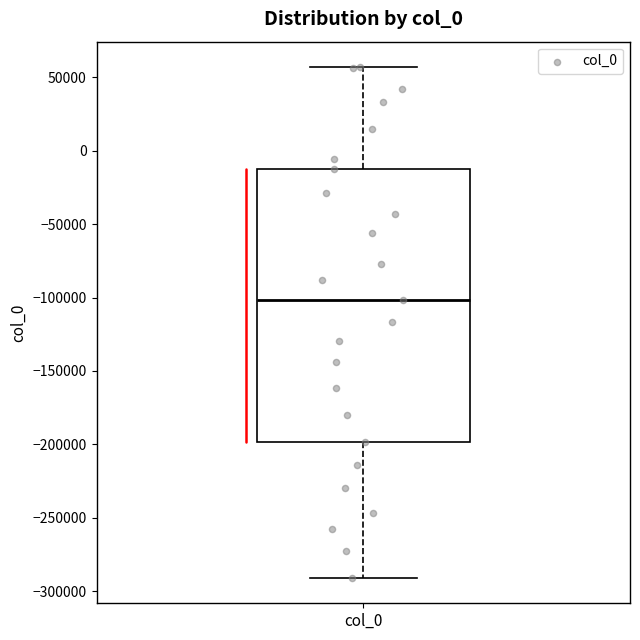

Read this box plot against the y-axis: the position of the median line, the range covered by the box, and the ends of both whiskers. The values are not printed on the chart, so give them approximately, as read against the axis.

median -100000, box -200000 to -15000, whiskers -290000 to 55000